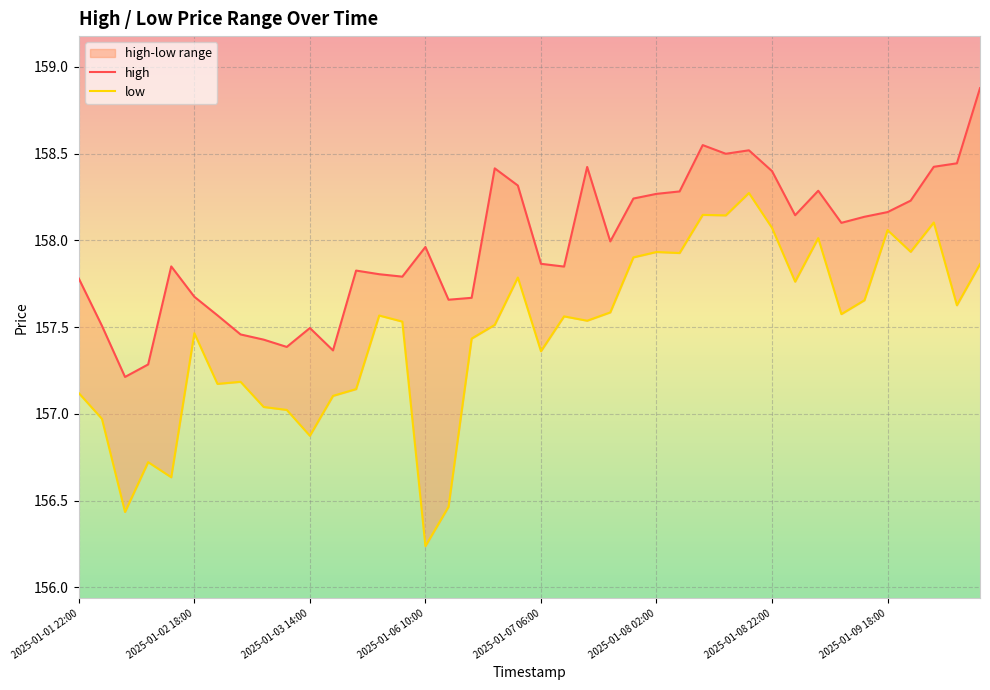

What is the minimum value shown in the chart?

156.2